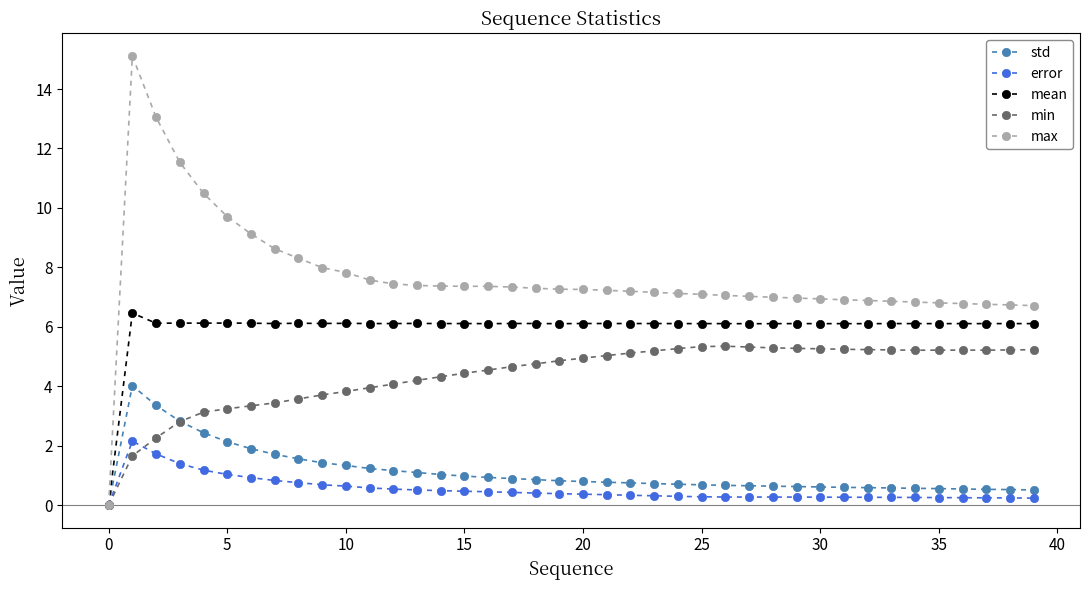

What is the difference between the maximum and second lowest values in the std series?

3.5